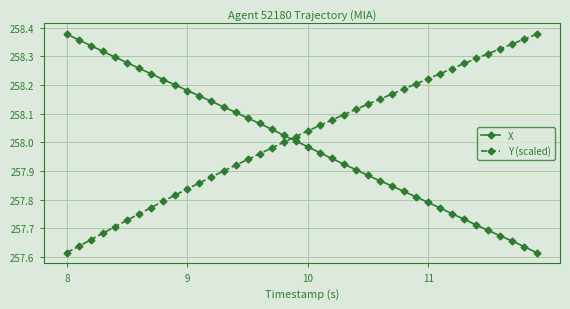

At how many categories does at least one series exceed 257?

40